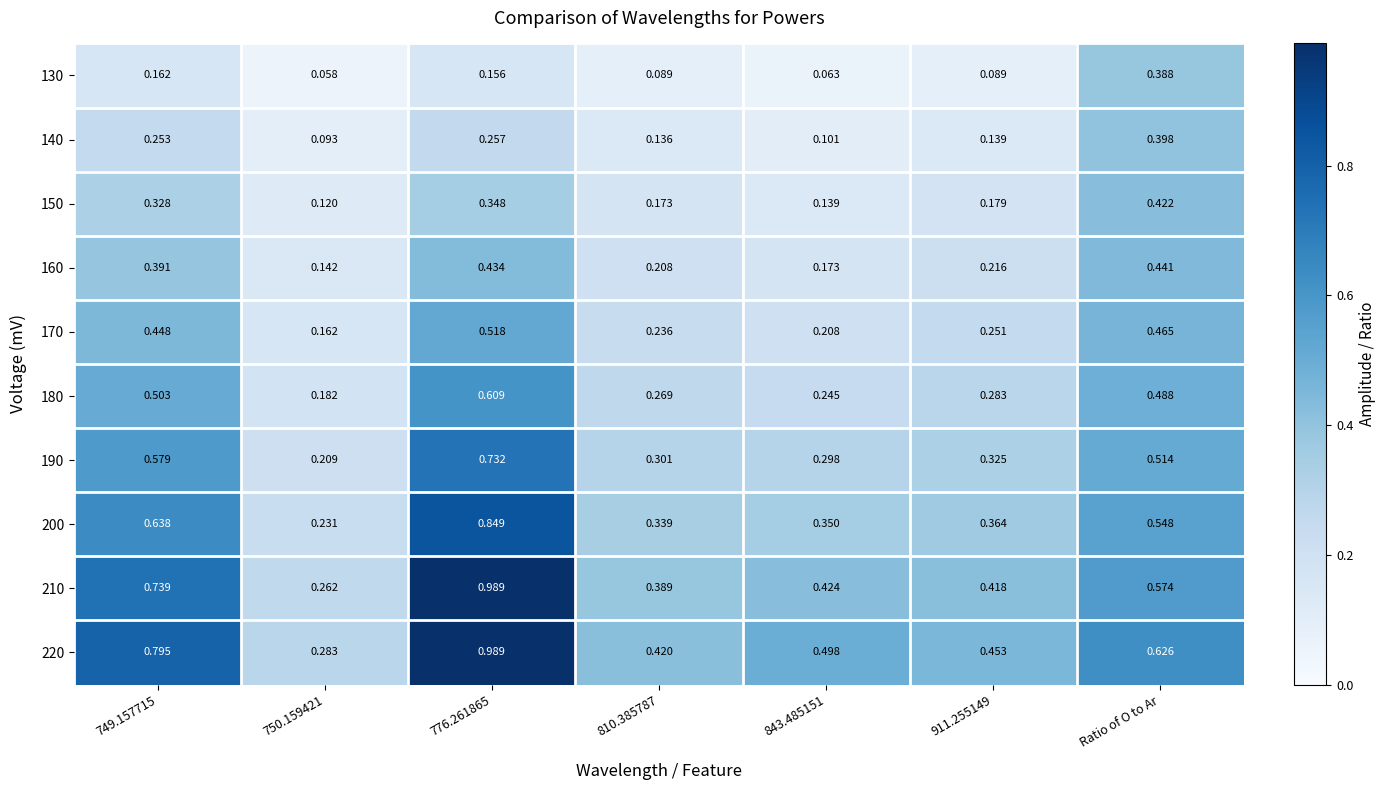

At which category does the chart reach its peak across all series?

776.261865